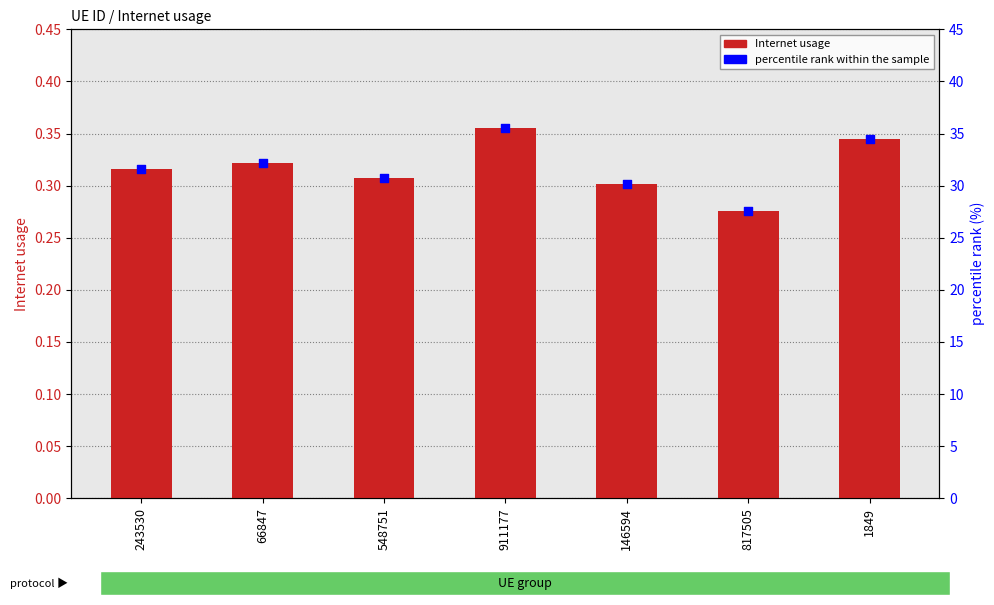

Which series has the largest total across all categories?

percentile rank within the sample